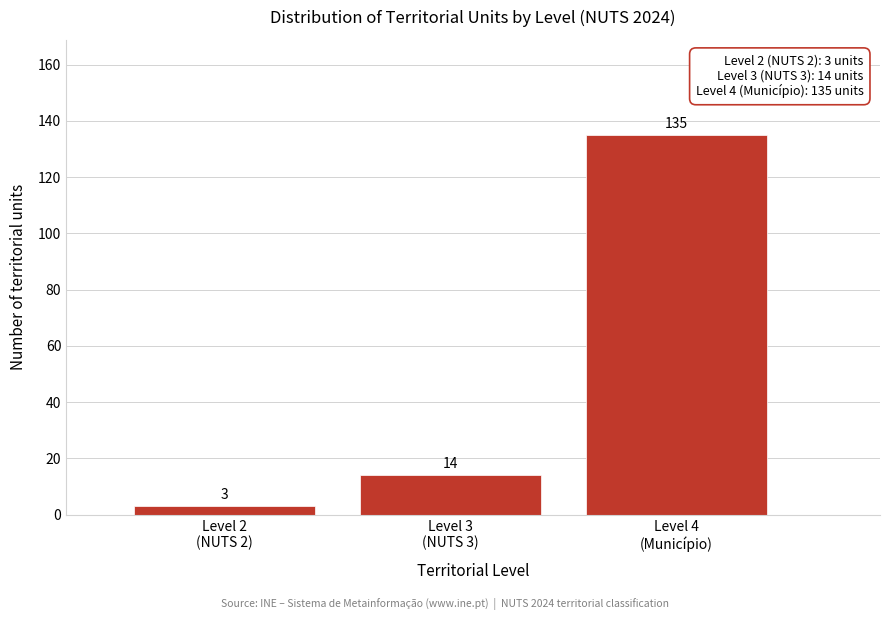

Reading right to left, list all the values displayed in this chart.

135	14	3